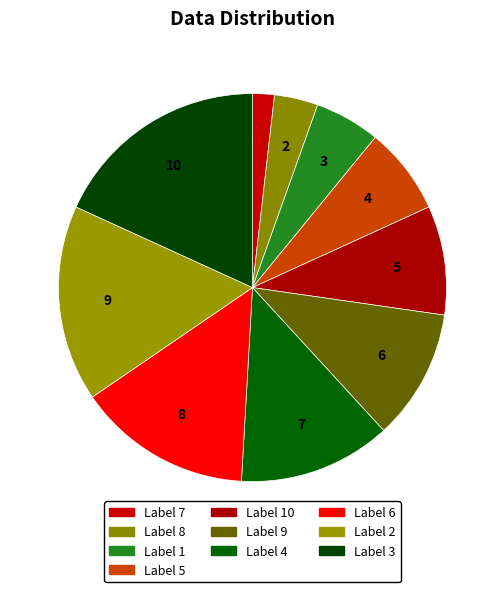

How many segments does this pie chart have?

10